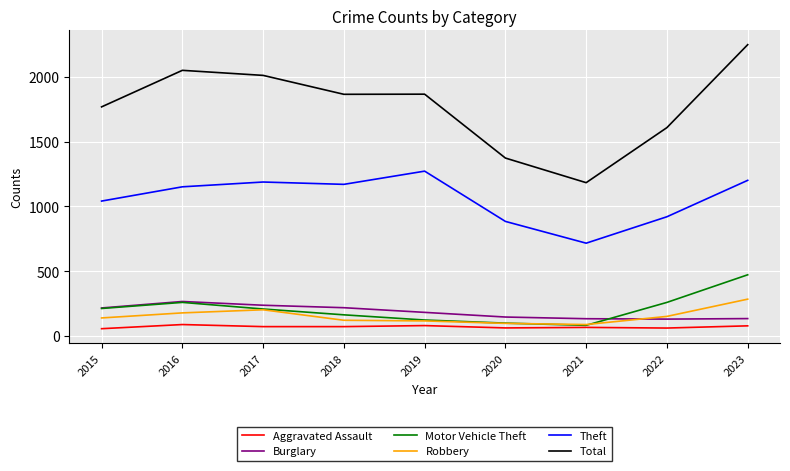

Which series has the largest range (max minus min)?

Total